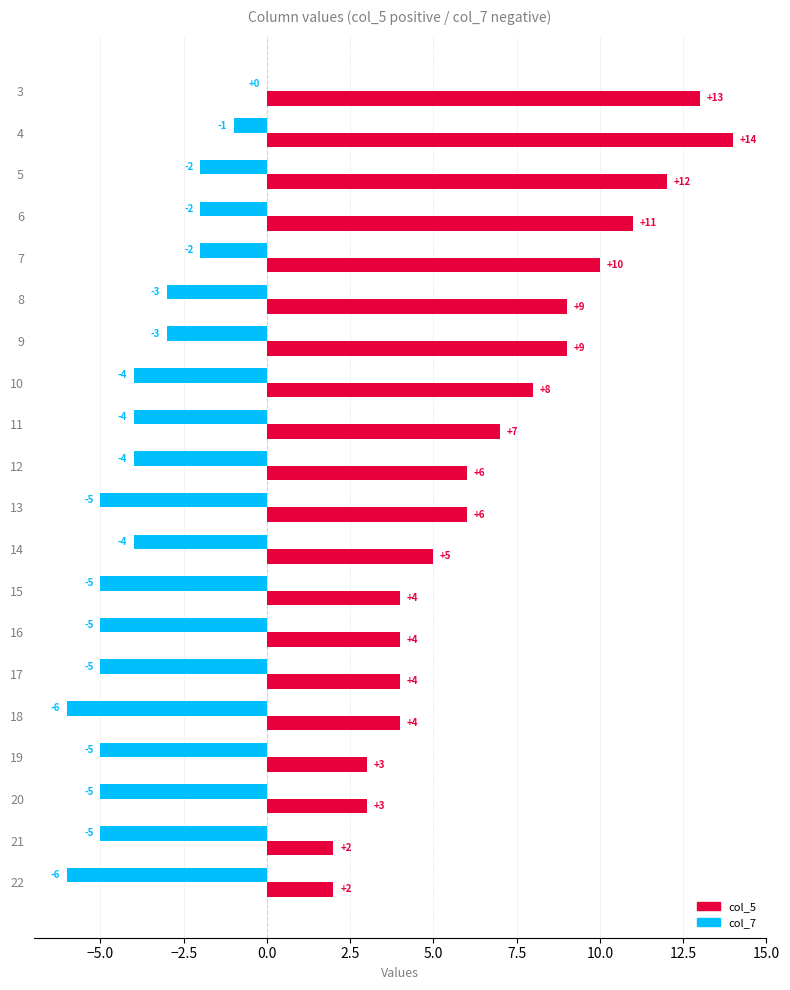

The col_5 series shows 13 at 8. True or false?

False